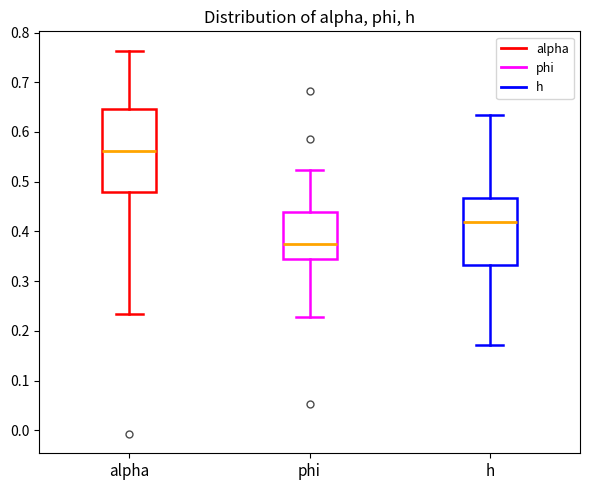

Comparing the boxes themselves (not the whiskers), which one is the tallest?

alpha